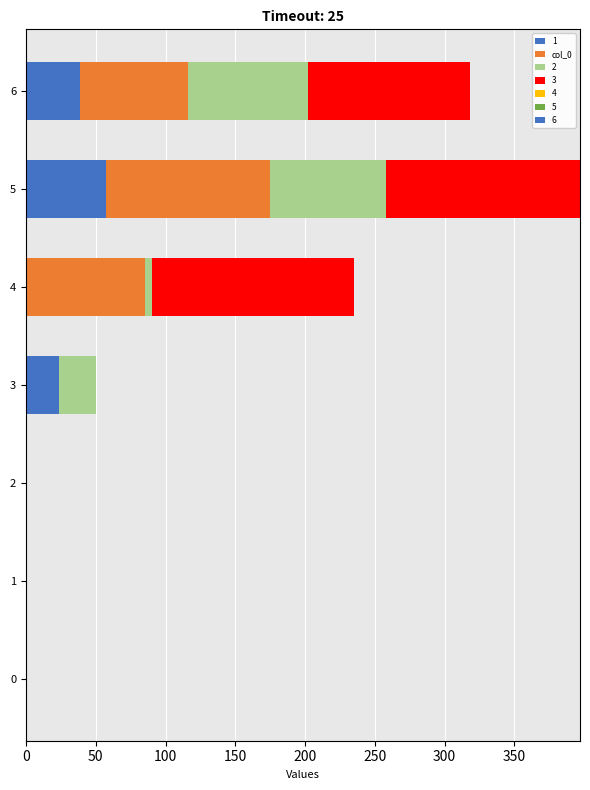

How many data points in 1 are above 0?

3